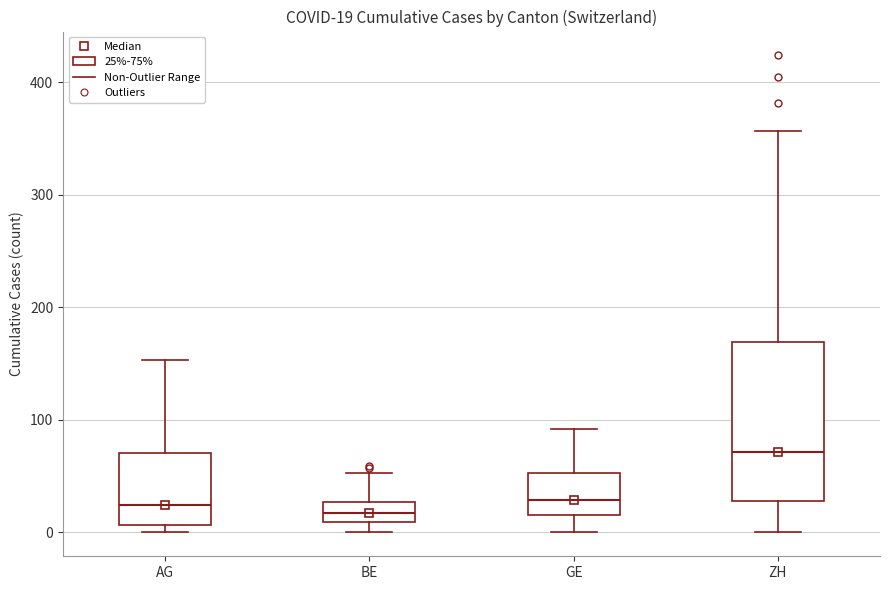

Comparing the boxes themselves (not the whiskers), which one is the tallest?

ZH